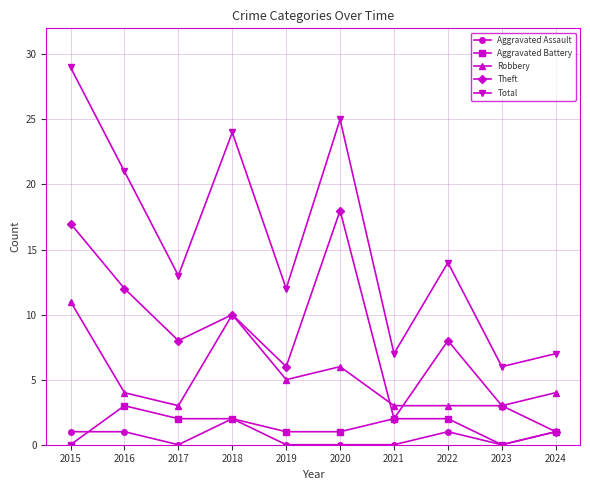

Between 2015 and 2016, which series saw the biggest shift?

Total